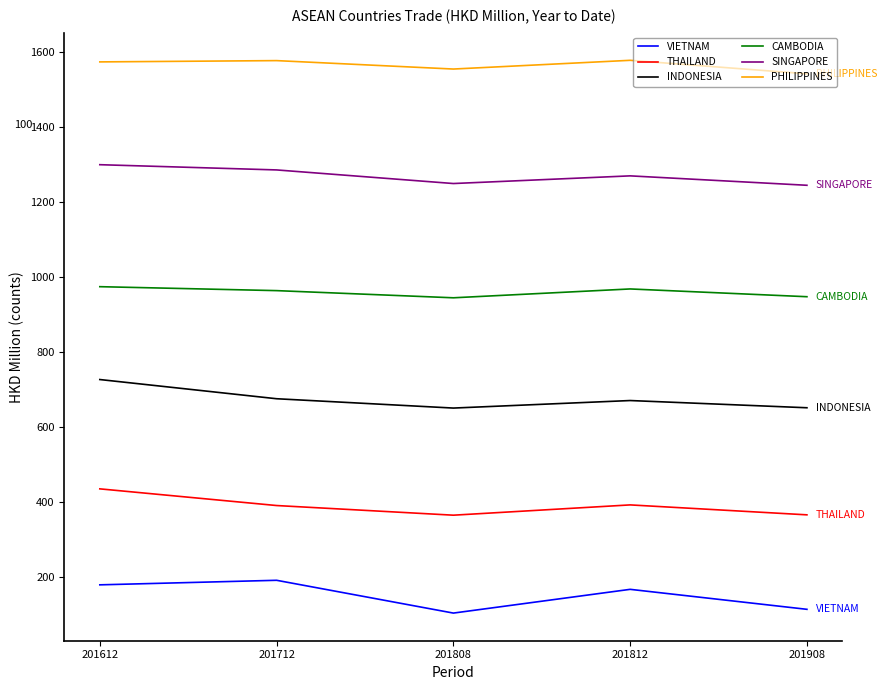

What are all the series names shown in the legend?

VIETNAM, THAILAND, INDONESIA, CAMBODIA, SINGAPORE, PHILIPPINES